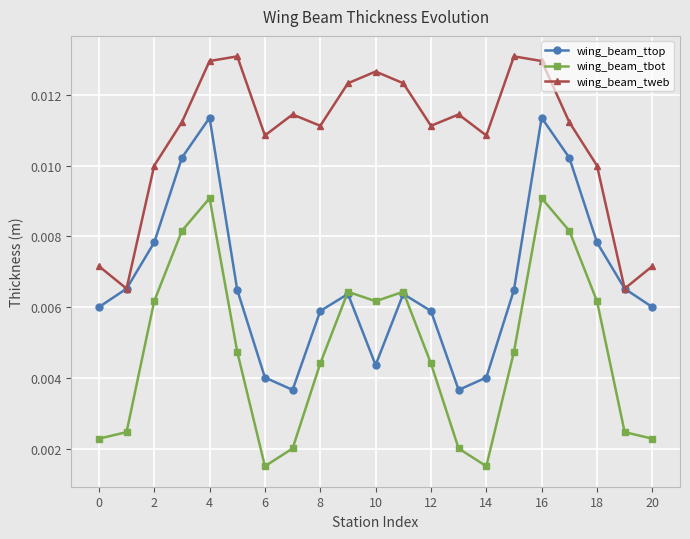

How many wing_beam_ttop values are between 0 and 1?

21